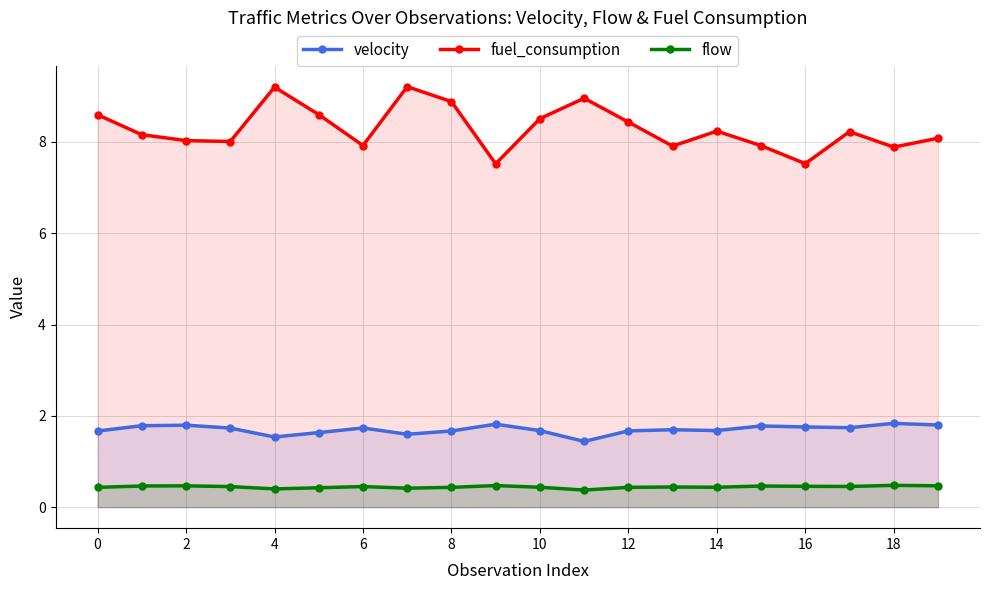

Rank the series by their maximum value, from lowest to highest.

flow, velocity, fuel_consumption